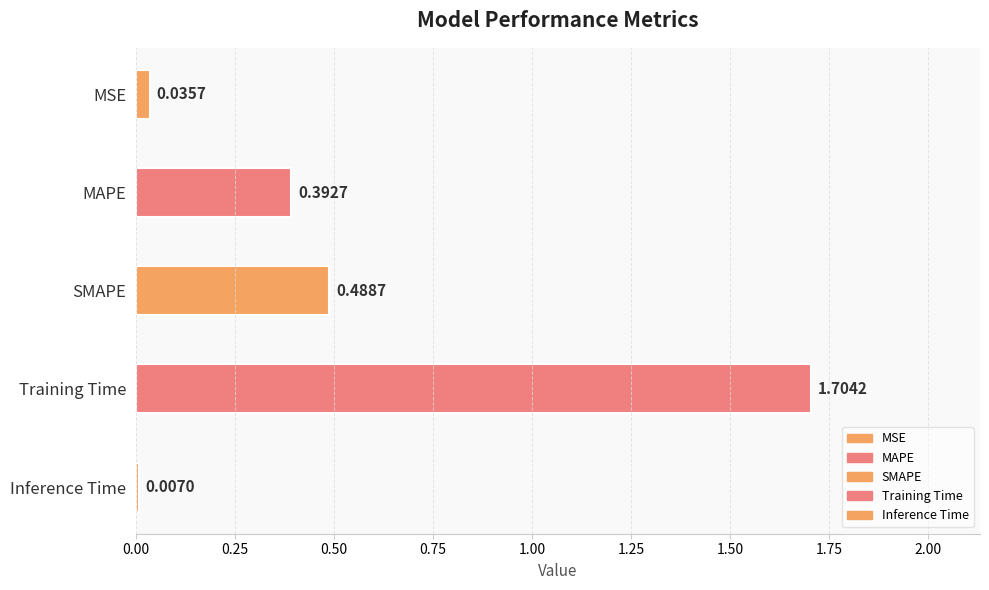

What is the change in value from MAPE to Training Time?

+1.3